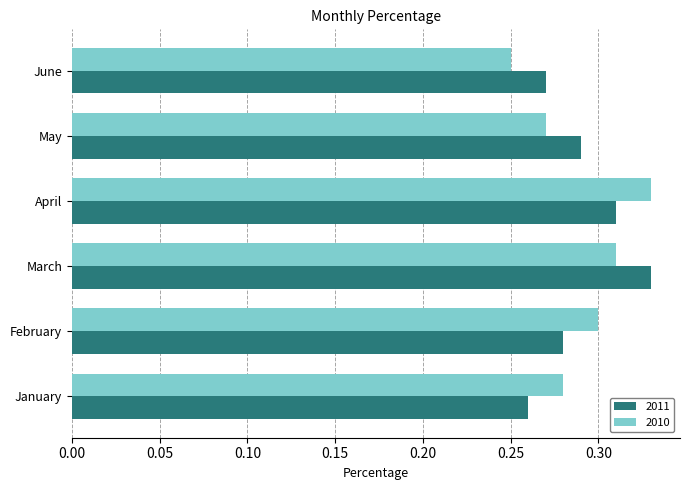

List the labels in order of 2010 value, largest first.

April, March, February, January, May, June